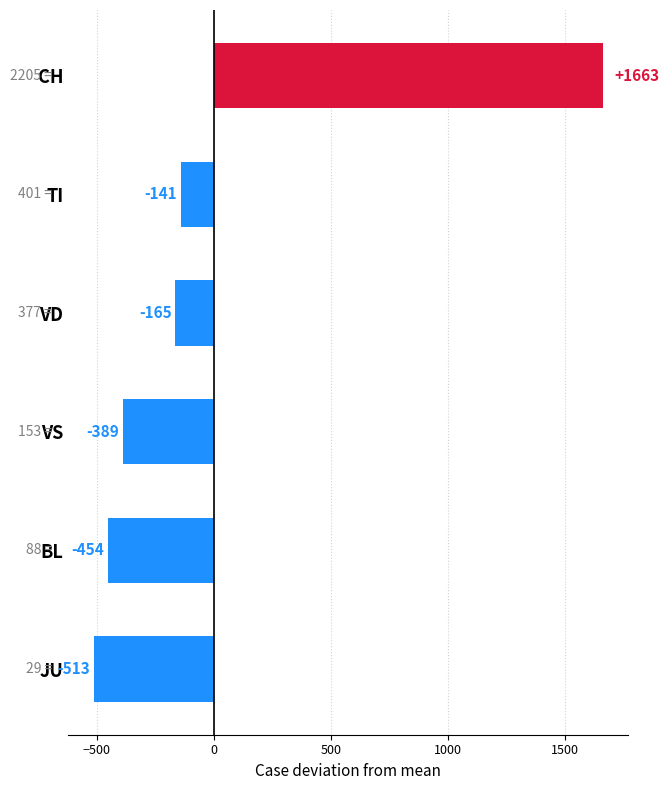

What is the difference between the maximum and minimum values?

2176.0